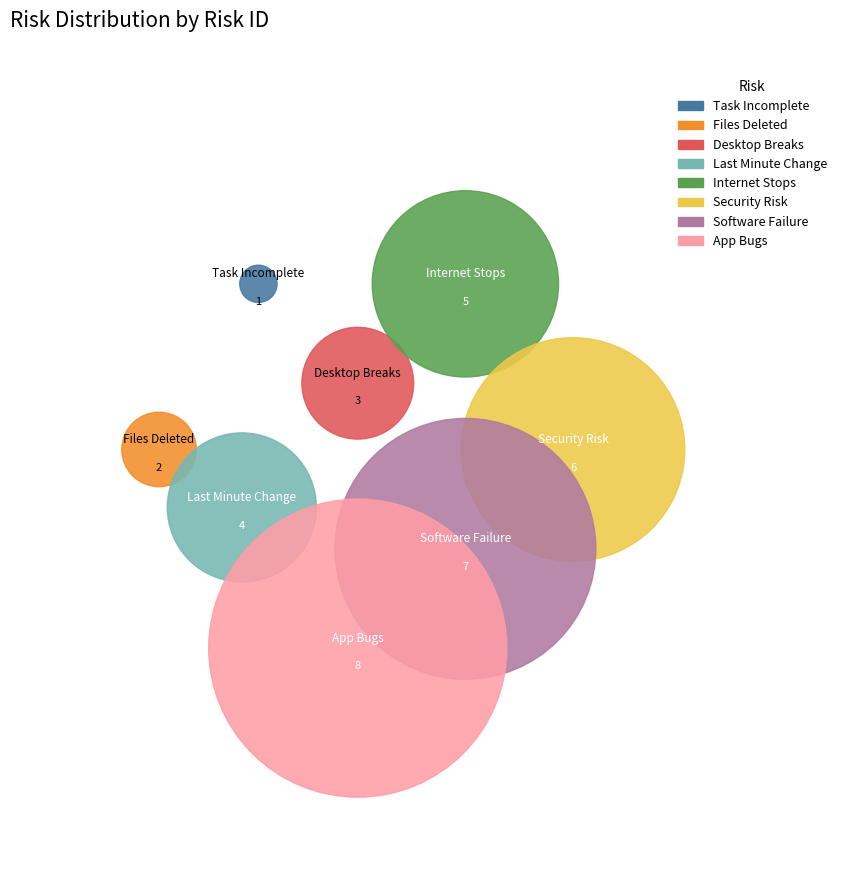

True or false: Application has bugs accounts for 22% of the total.

True